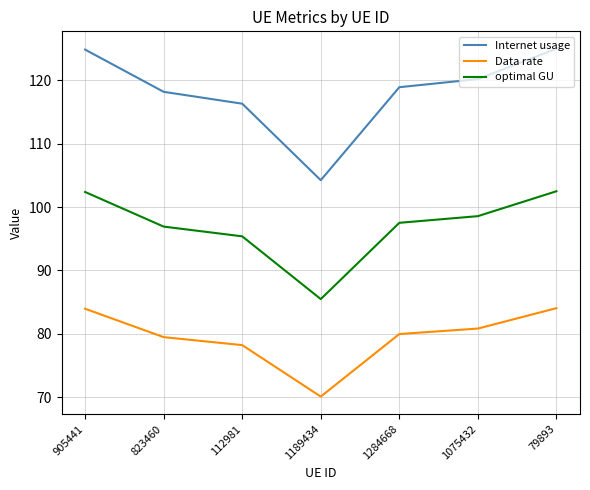

Count the number of categories in the chart.

7